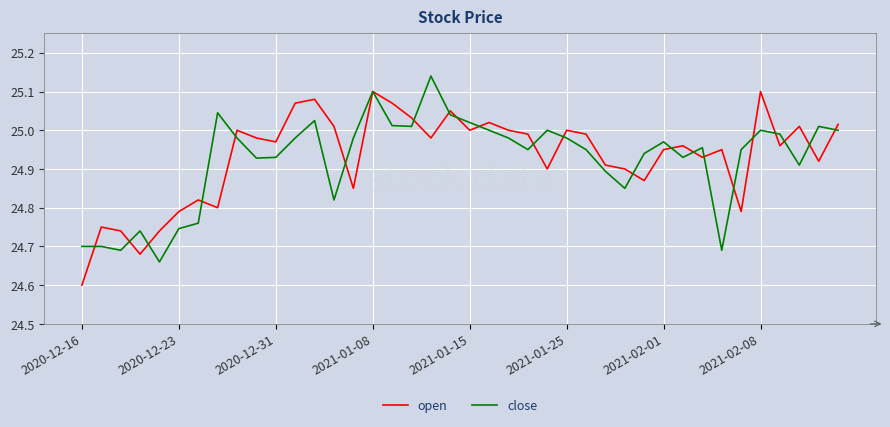

What is the smallest value displayed?

24.6